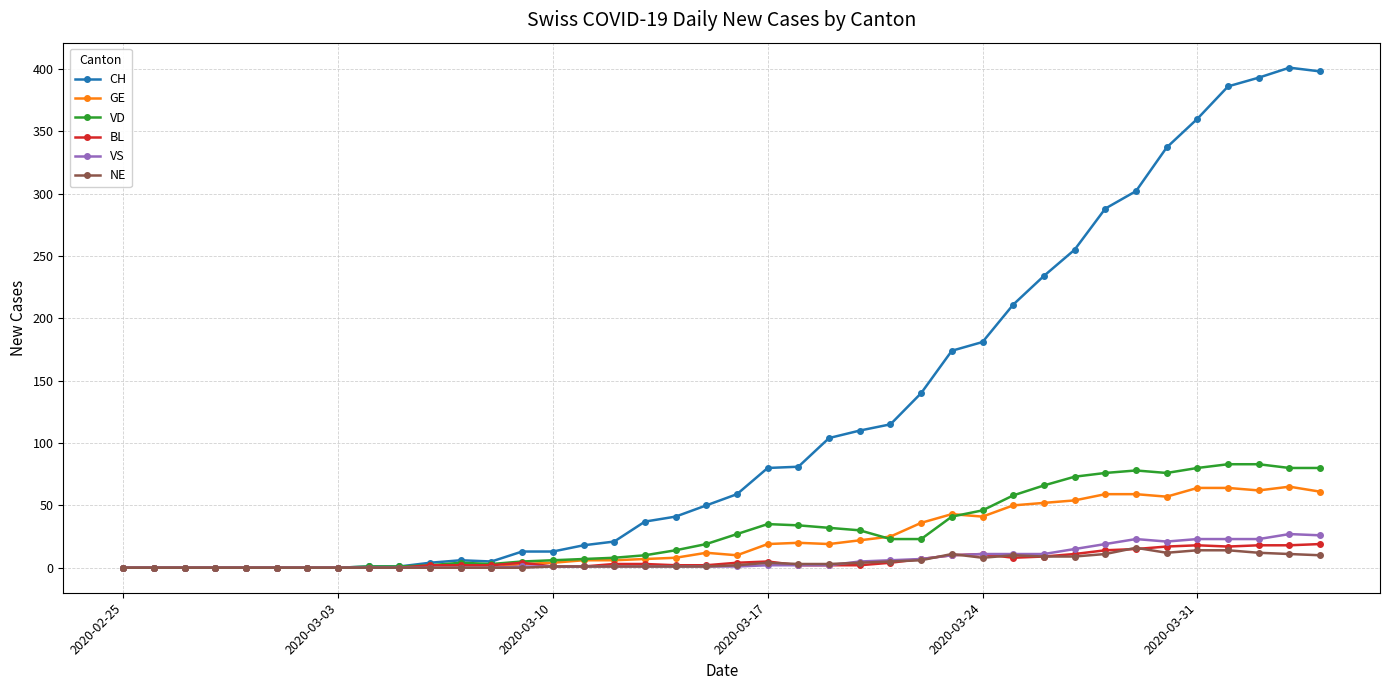

What is the greatest value displayed?

401